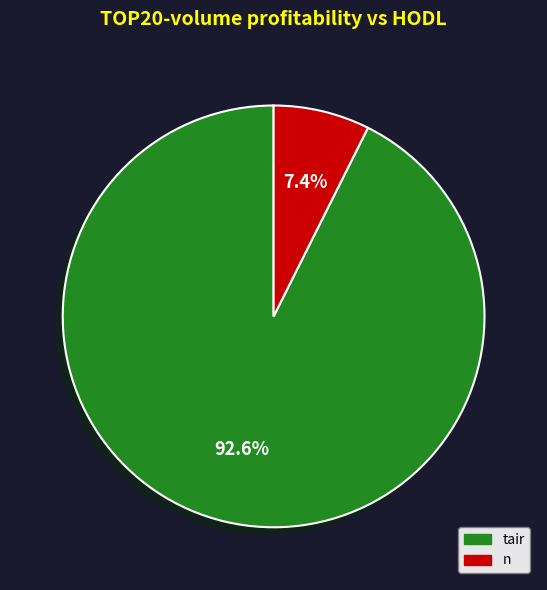

To the nearest percent, what is the difference between the n and tair slice percentages?

85%